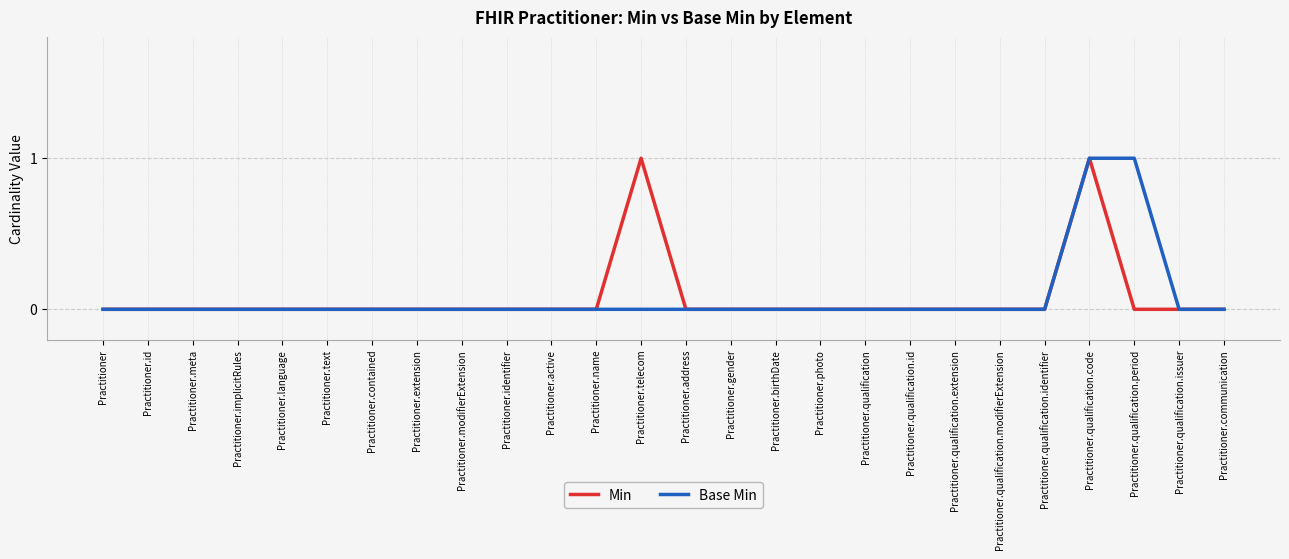

The value of Min at Practitioner.id is 1. True or false?

False